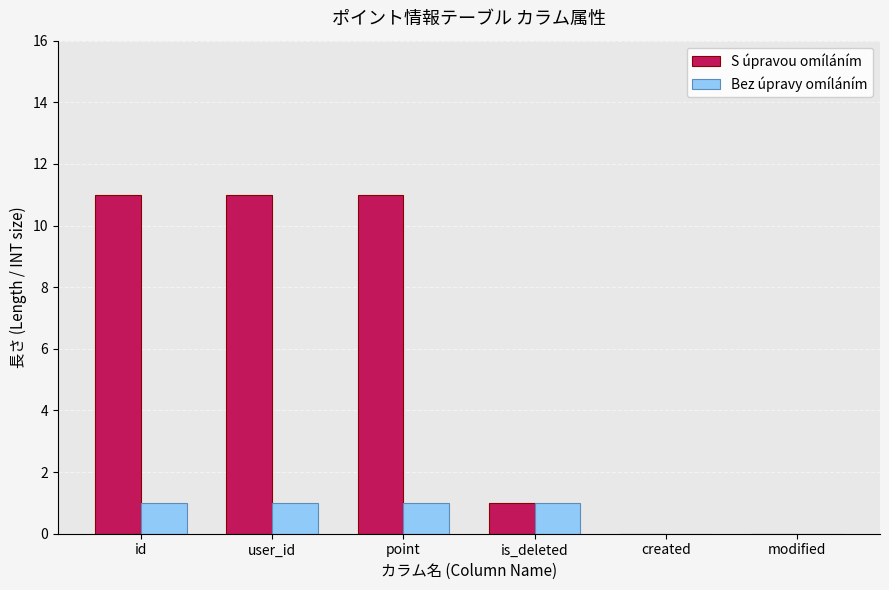

How many categories are shown in the chart?

6